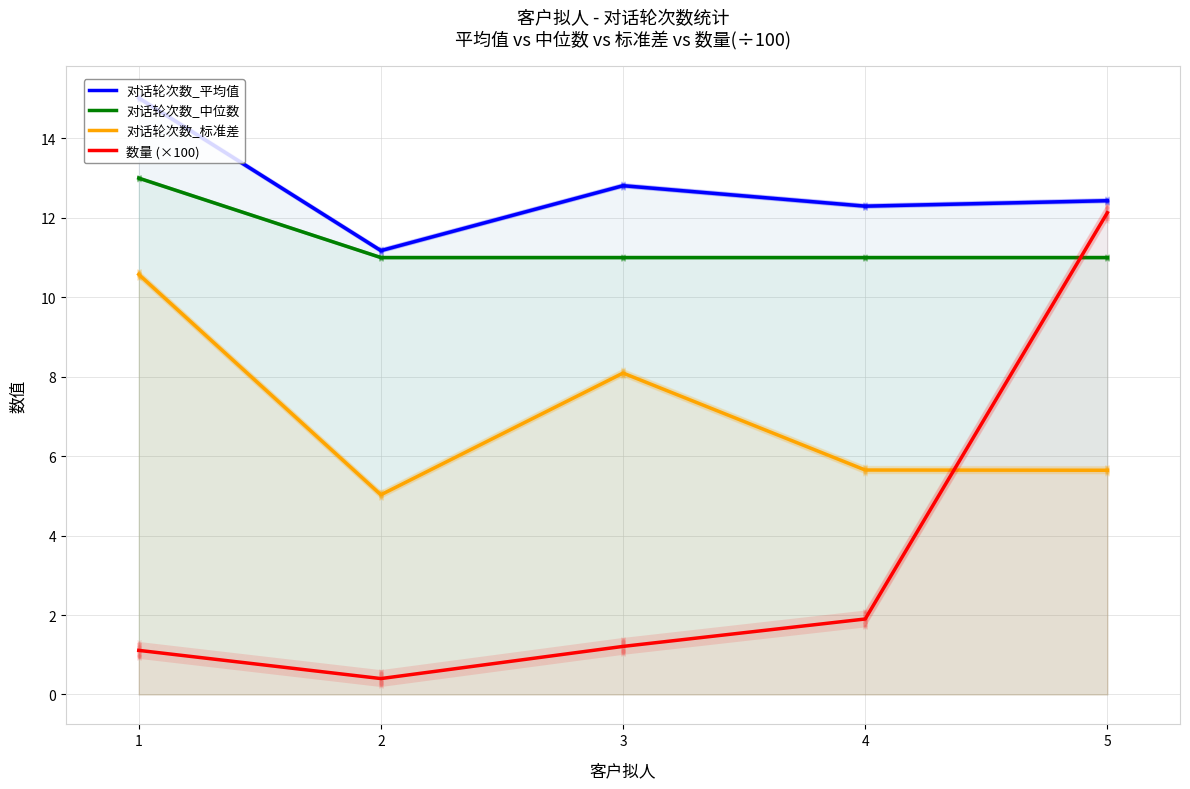

Is the value of 对话轮次数_平均值 at 4 greater than the value of 数量 (×100) at 1?

Yes